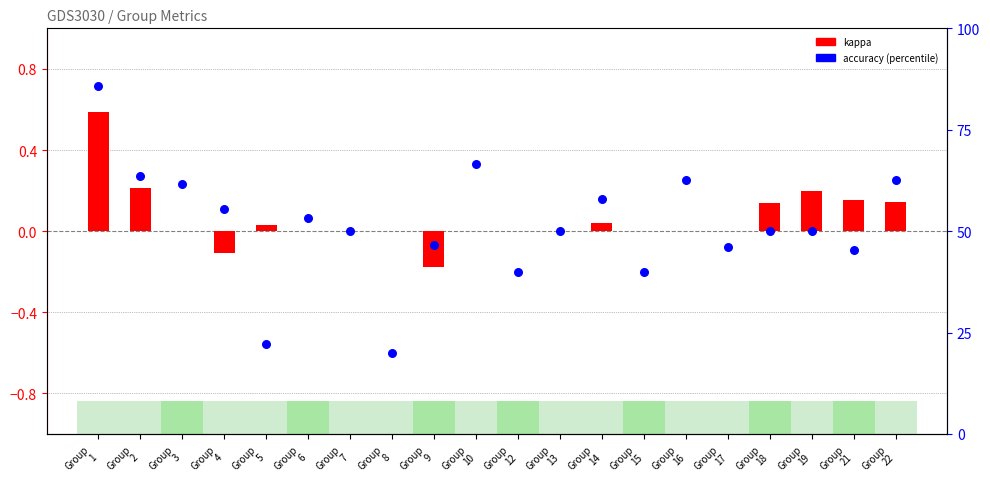

What is the total value across all series at Group
17?

46.2